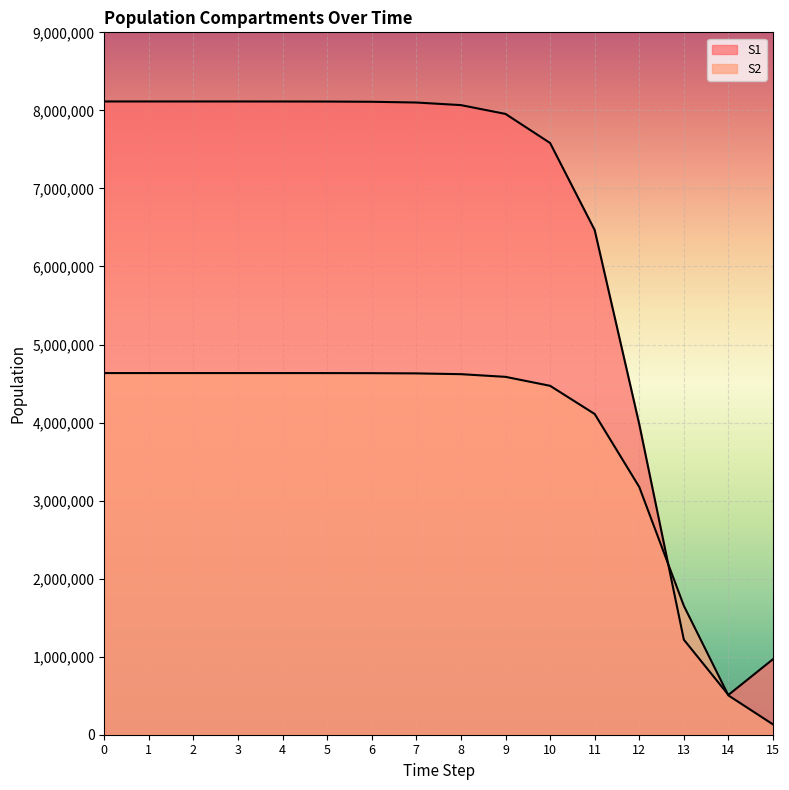

Between 11 and 4, which is larger?

4